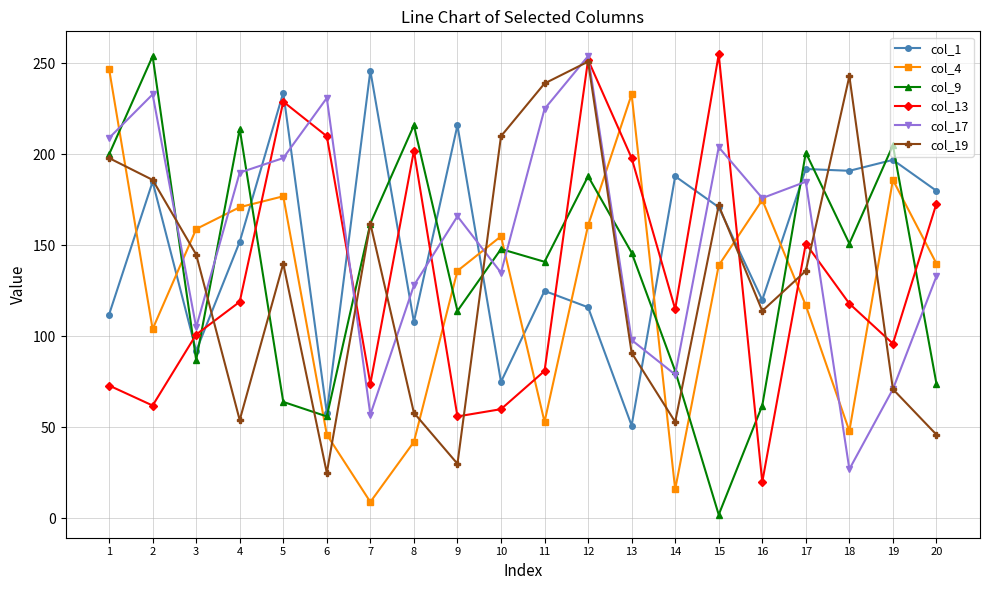

What is the value of the col_9 point at the 11th from the left?

141